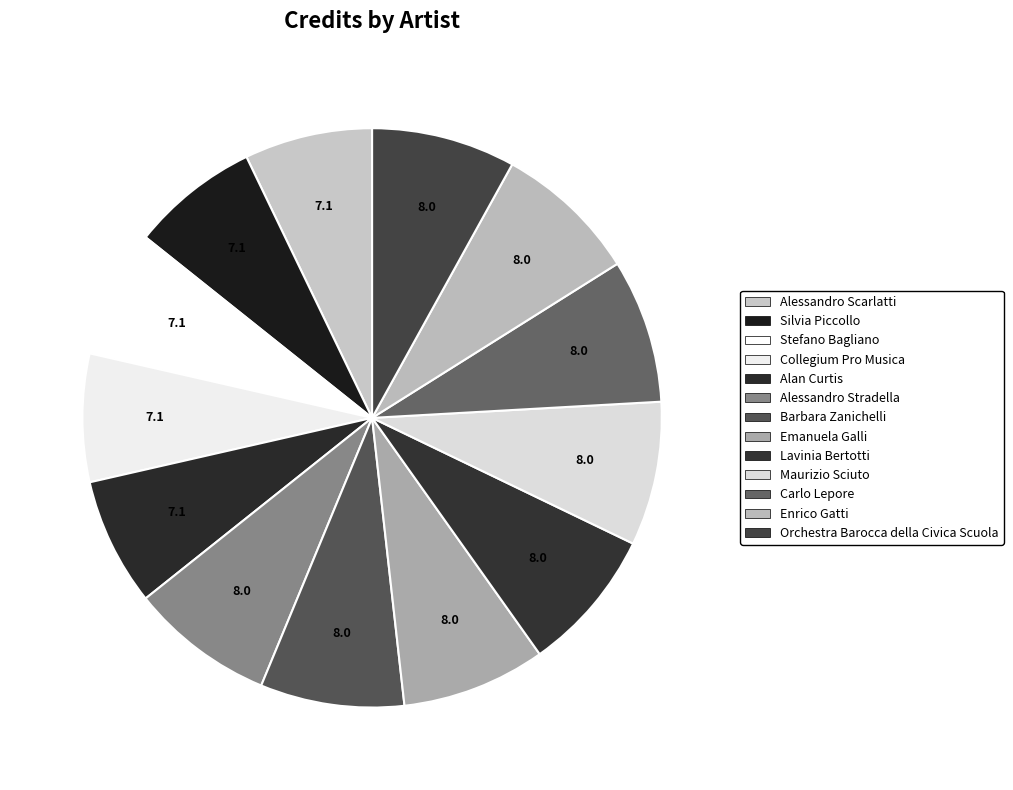

How many slices are in this pie chart?

13